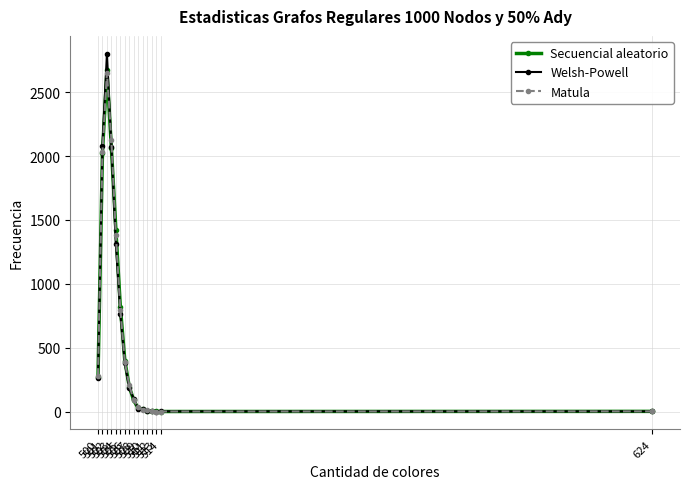

Which series has the largest range (max minus min)?

Welsh-Powell